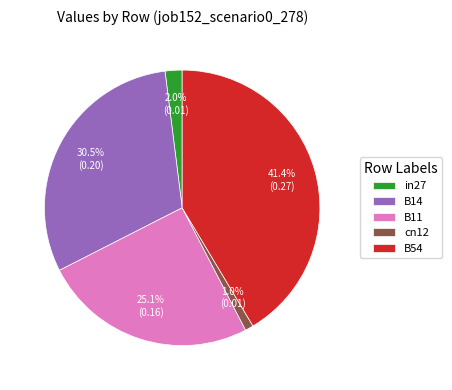

What percentage is the in27 slice, to the nearest percent?

2%